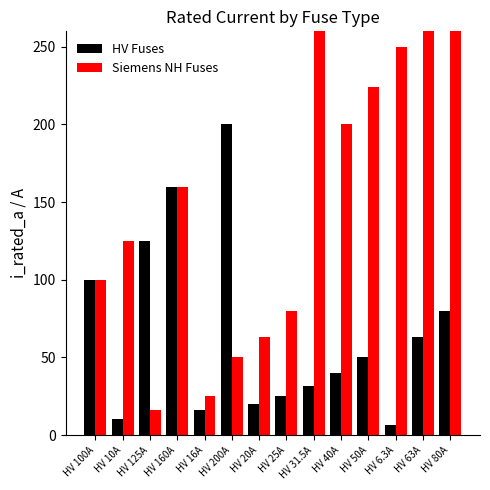

What is the total value across all series at HV 40A?

240.0